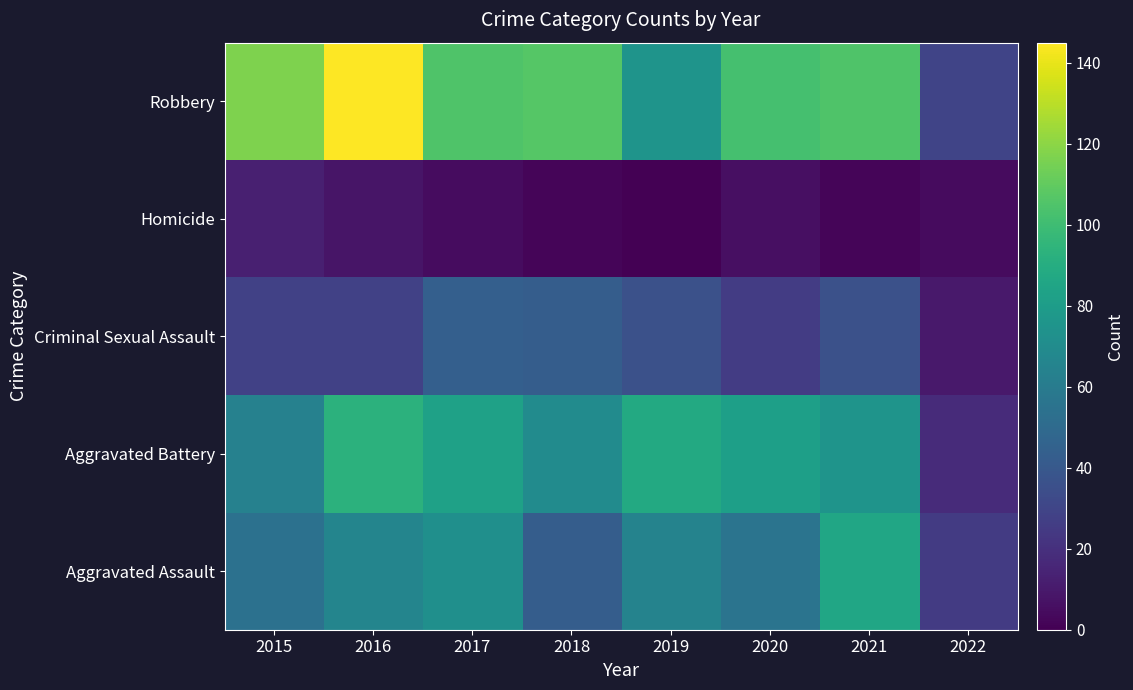

Rank the series by their maximum value, from lowest to highest.

Homicide, Criminal Sexual Assault, Aggravated Assault, Aggravated Battery, Robbery